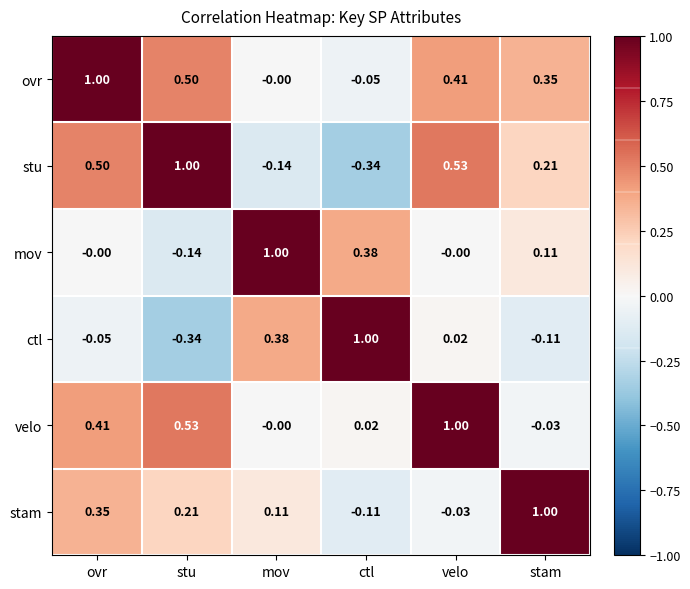

At velo, list the series in order from largest to smallest.

velo, stu, ovr, ctl, mov, stam